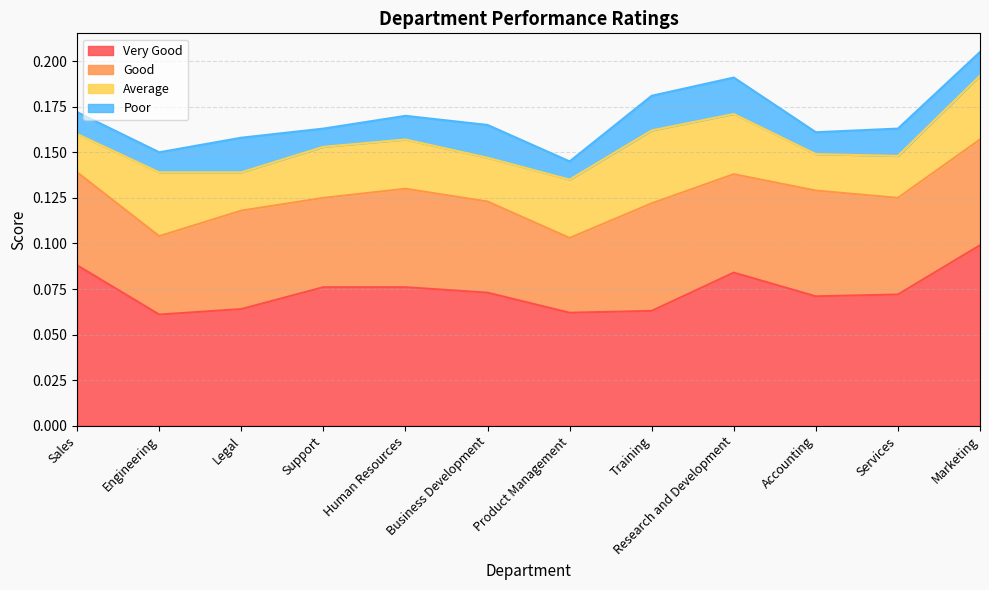

List the series in order of their peak value, lowest first.

Poor, Average, Good, Very Good